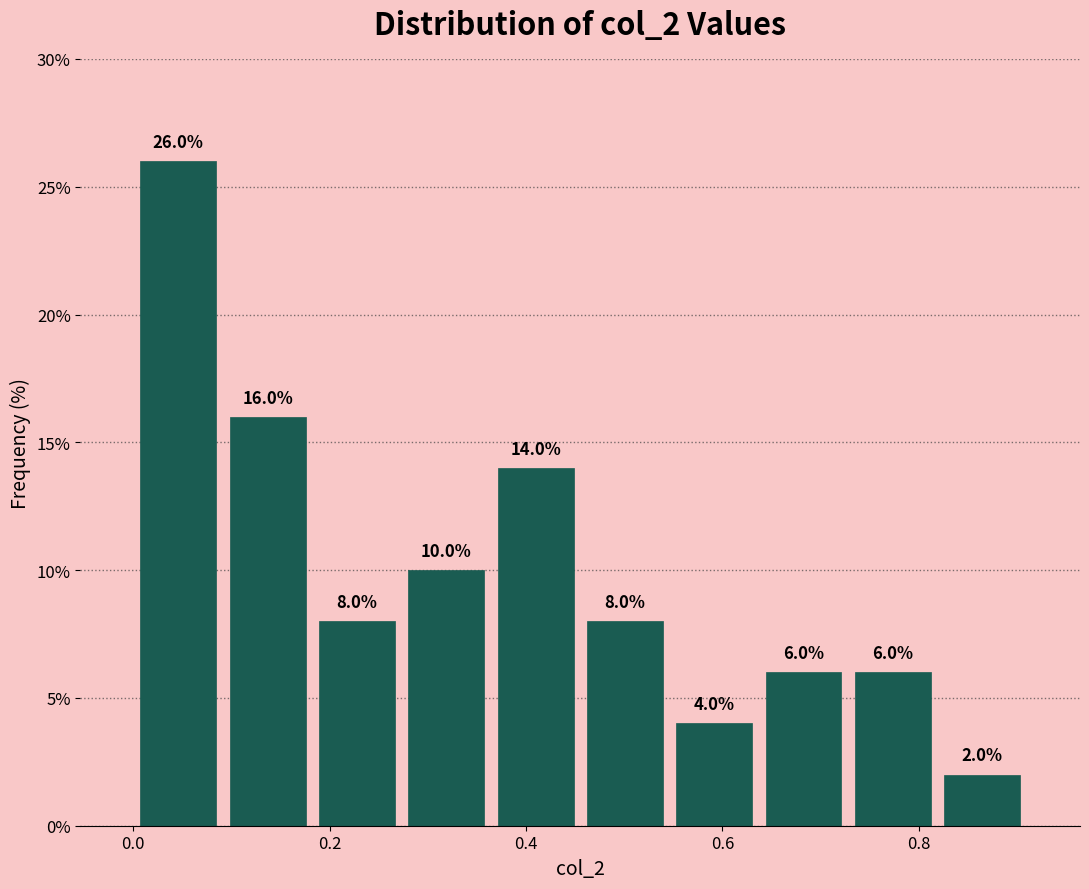

Reading left to right, list every bar in this chart as the range it spans on the x-axis followed by its height. The bar edges are not printed on the chart, so give them approximately, as read against the axis.

0.00 to 0.10: 26.0
0.10 to 0.18: 16.0
0.18 to 0.28: 8.0
0.28 to 0.36: 10.0
0.36 to 0.46: 14.0
0.46 to 0.54: 8.0
0.54 to 0.64: 4.0
0.64 to 0.72: 6.0
0.72 to 0.82: 6.0
0.82 to 0.92: 2.0